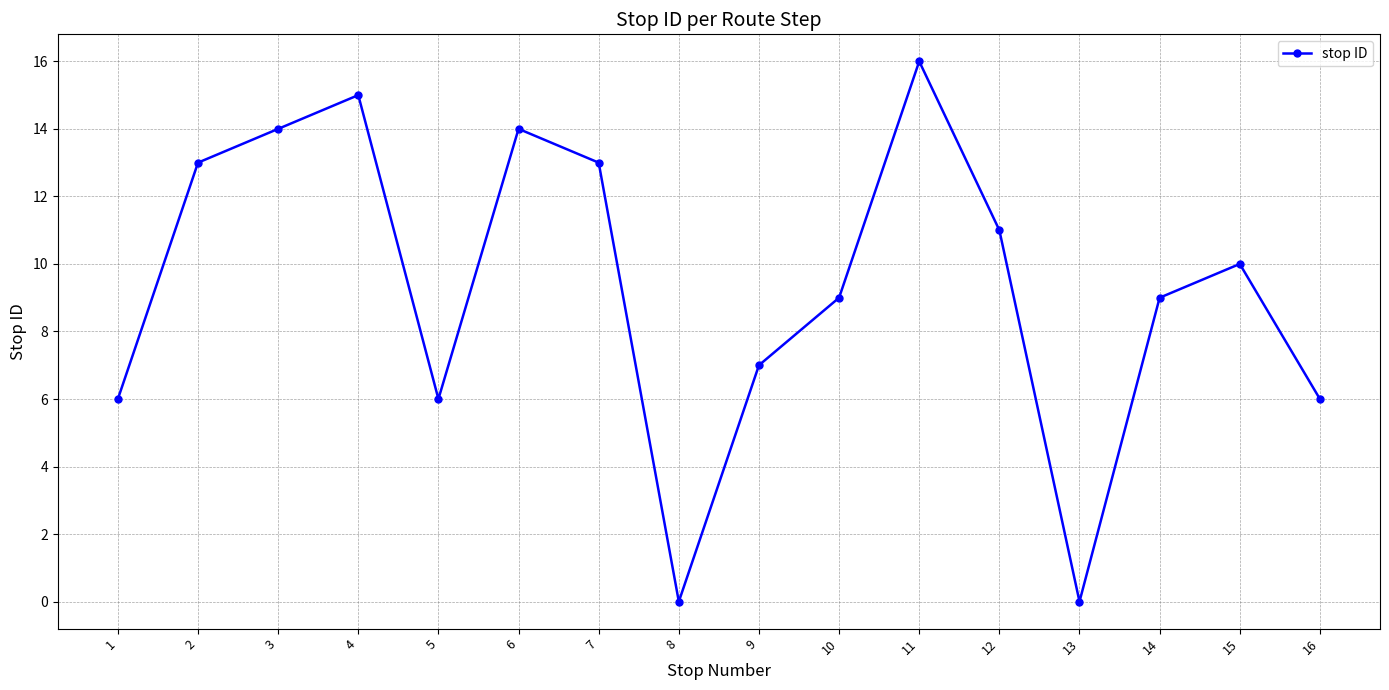

How many data points are less than 10?

8